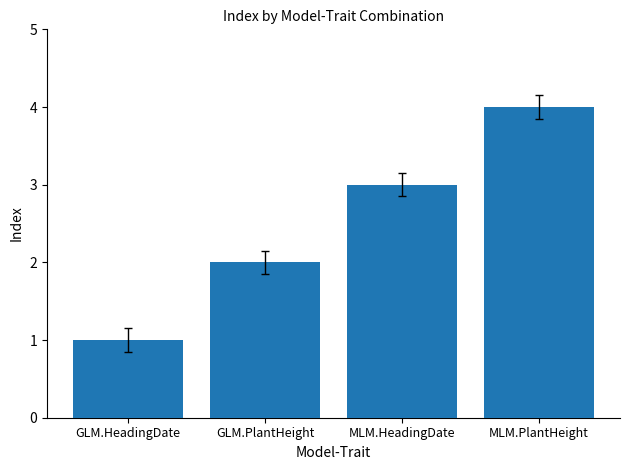

How many bars are there in total?

4